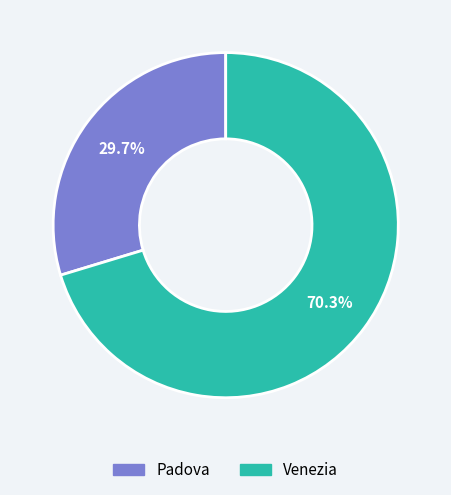

What percentage is the Venezia slice, to the nearest percent?

70%